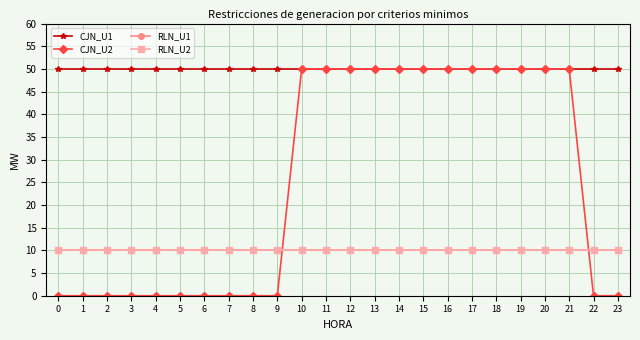

Reading left to right, list all the values displayed in this chart.

CJN_U1: 50	50	50	50	50	50	50	50	50	50	50	50	50	50	50	50	50	50	50	50	50	50	50	50
CJN_U2: 0	0	0	0	0	0	0	0	0	0	50	50	50	50	50	50	50	50	50	50	50	50	0	0
RLN_U1: 10	10	10	10	10	10	10	10	10	10	10	10	10	10	10	10	10	10	10	10	10	10	10	10
RLN_U2: 10	10	10	10	10	10	10	10	10	10	10	10	10	10	10	10	10	10	10	10	10	10	10	10